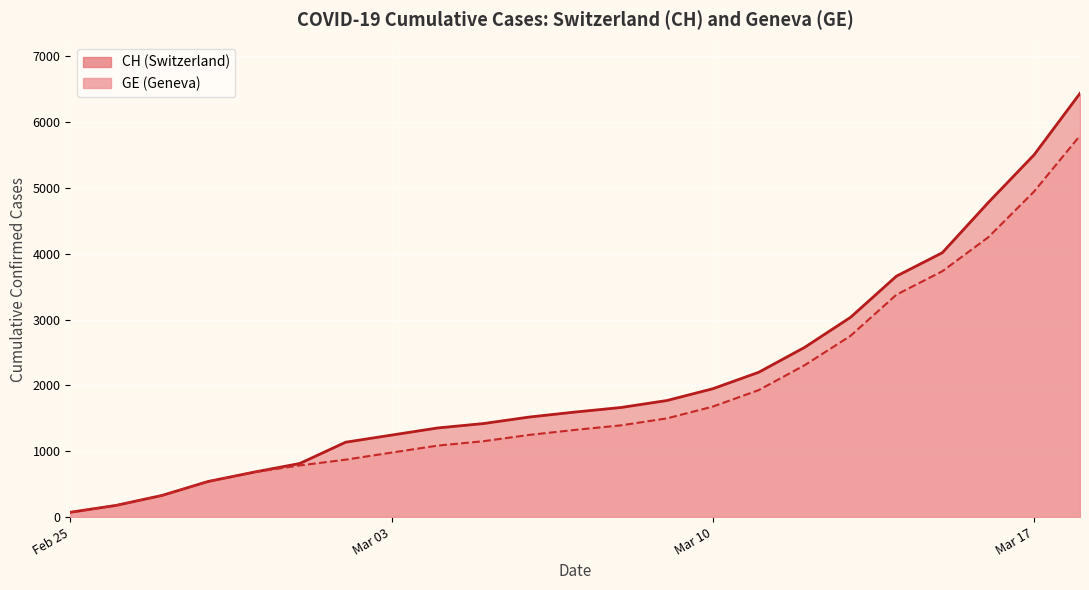

Does the chart display data point markers on the line(s)?

No